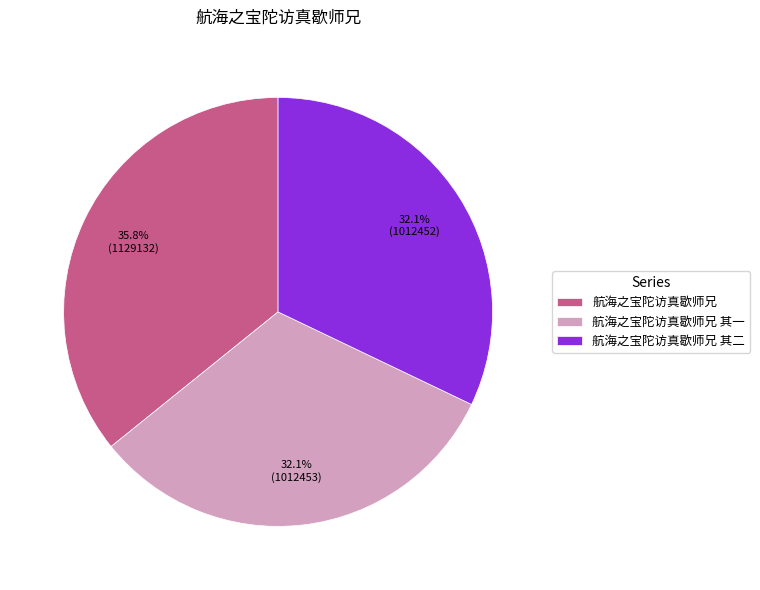

Count the number of slices in the pie.

3